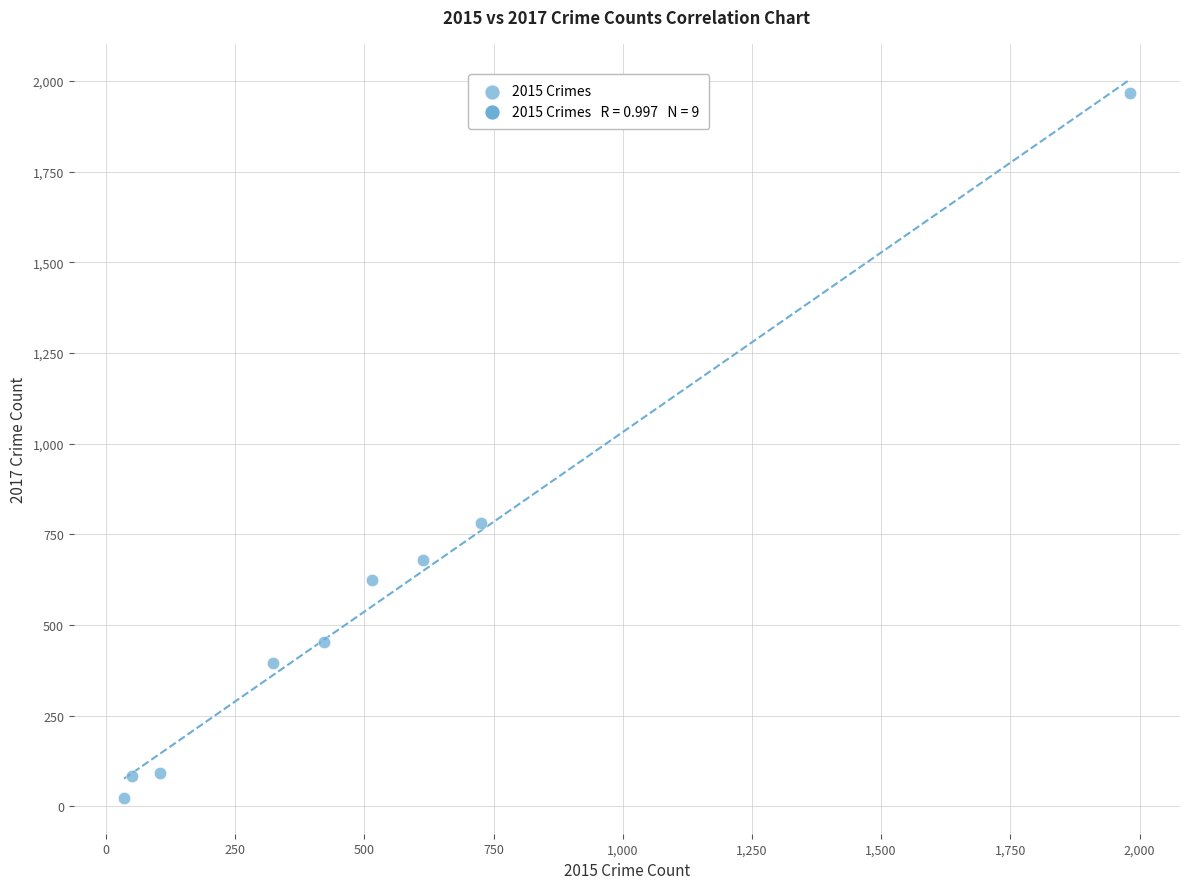

What is the average X value?

530